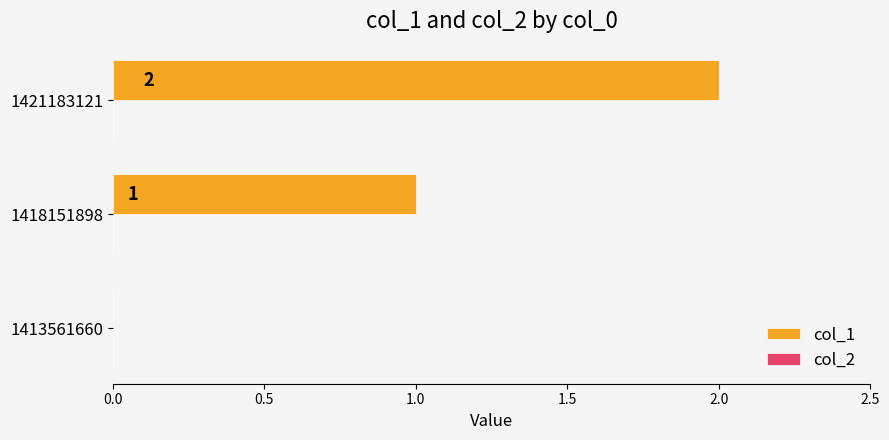

Which has a higher value, 1418151898 or 1413561660?

1418151898